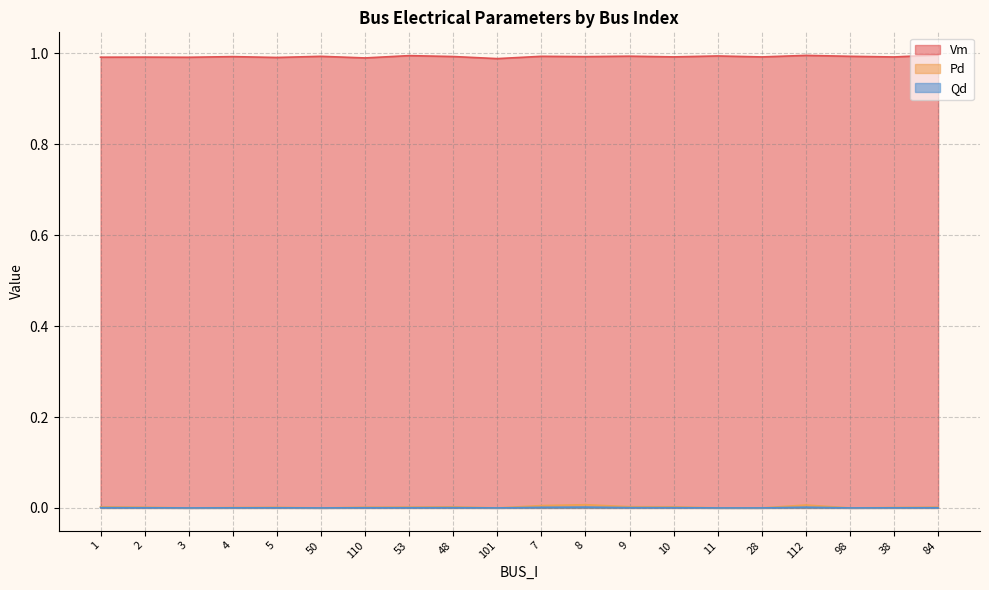

True or false: Vm and Qd intersect in this chart.

False